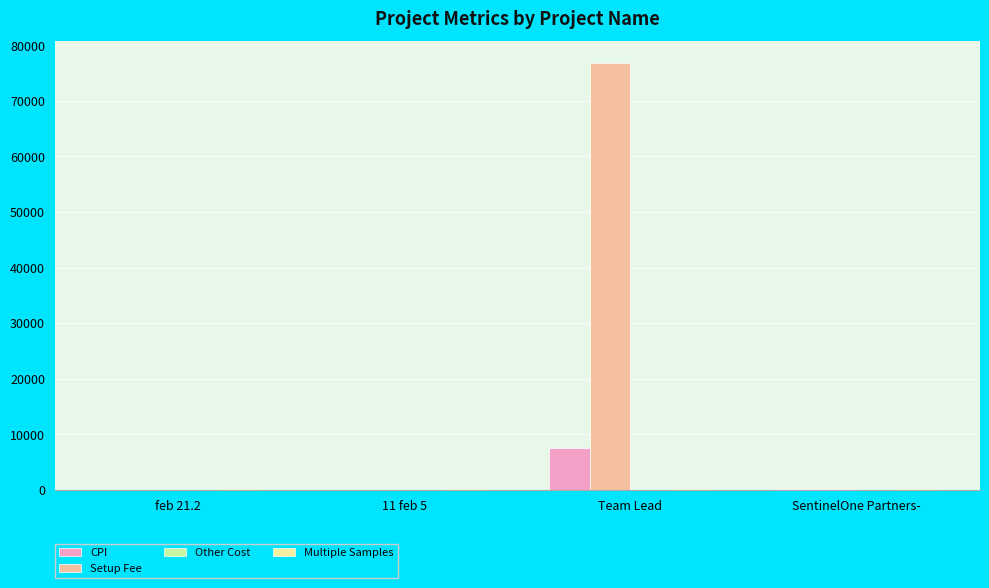

Which series has the largest range (max minus min)?

Setup Fee